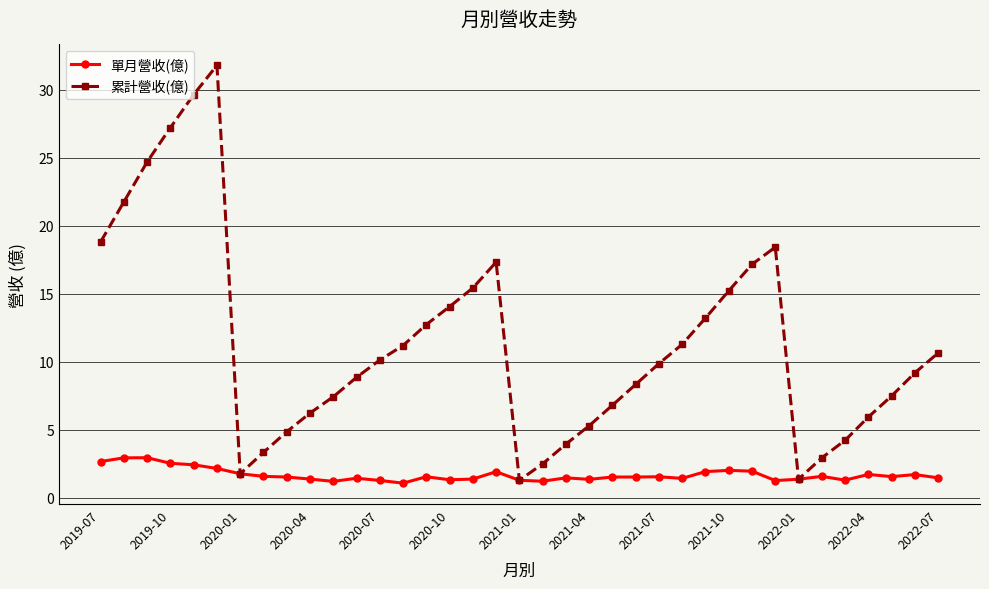

What is the highest value of the 單月營收(億) series?

2.9